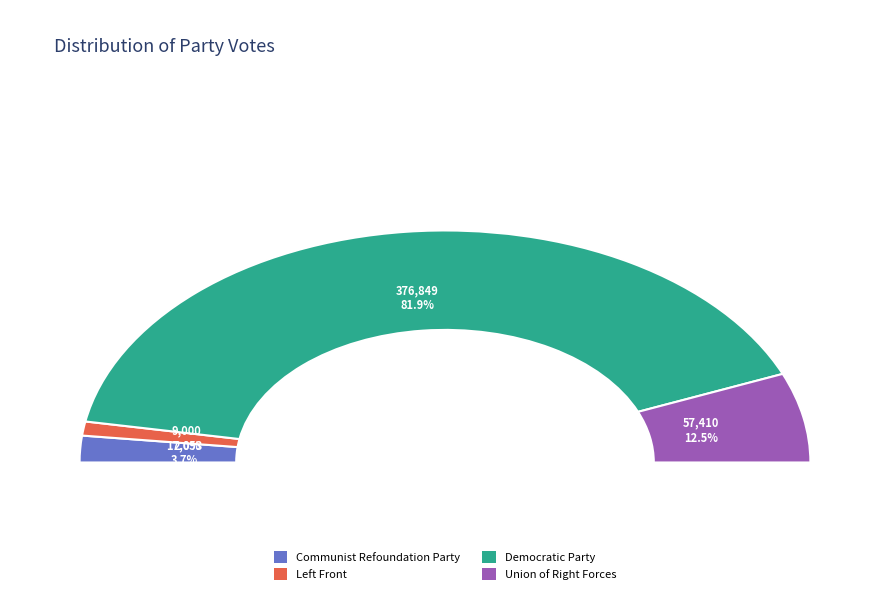

Count the number of slices in the pie.

4